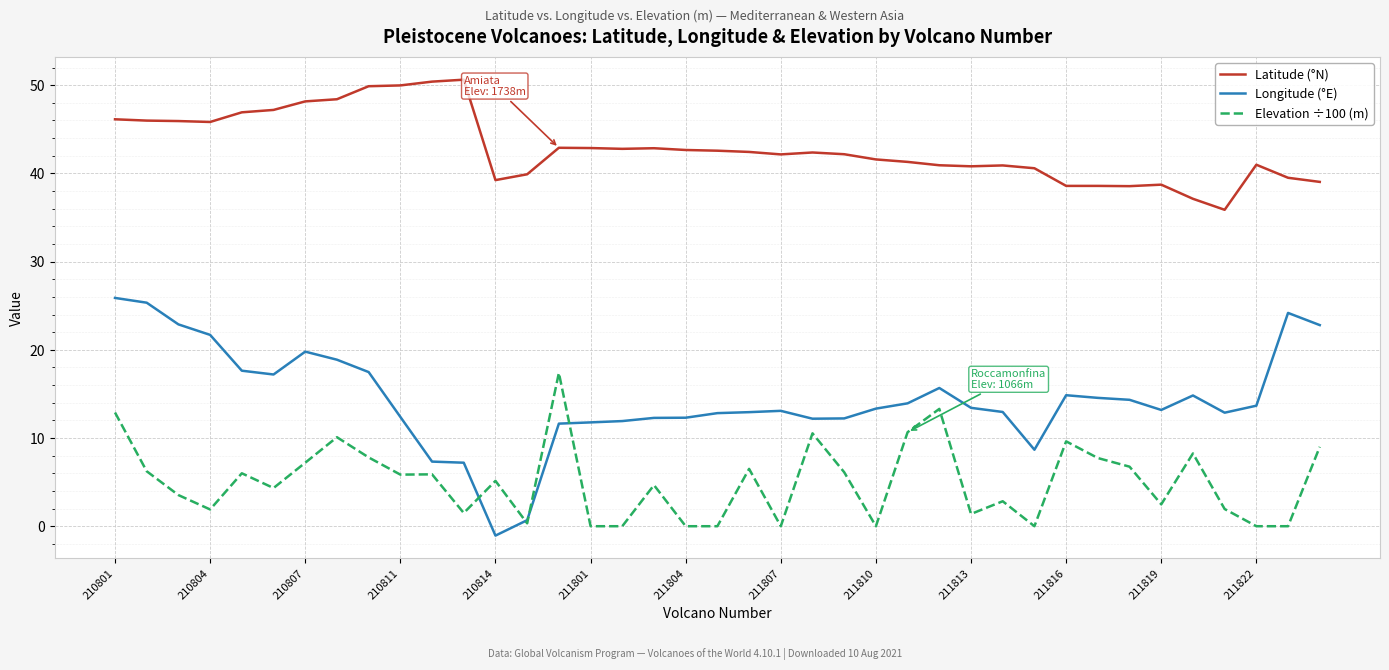

Which series has the largest total across all categories?

Latitude (°N)